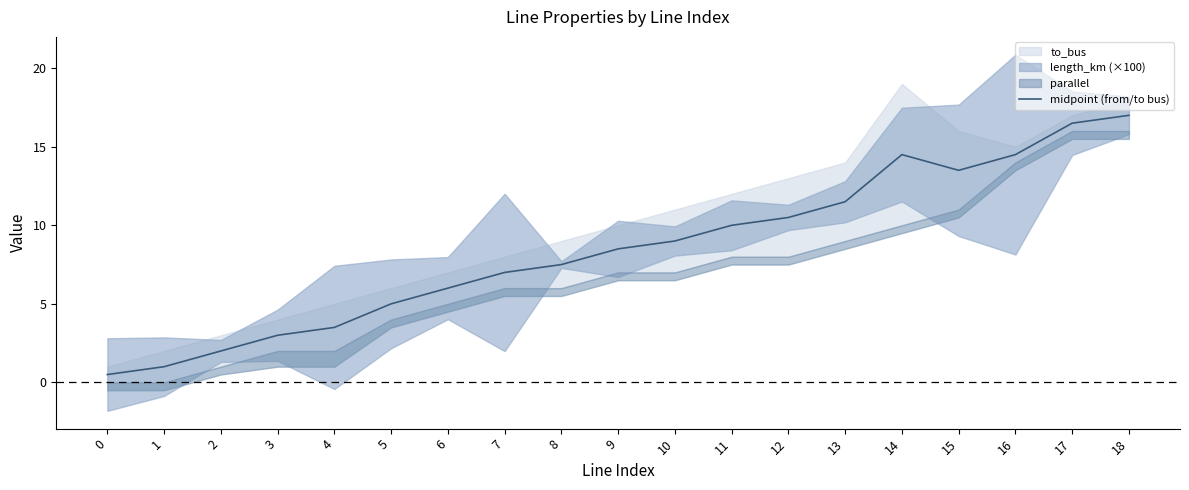

True or false: there are more than 2 points higher than both neighbors.

False